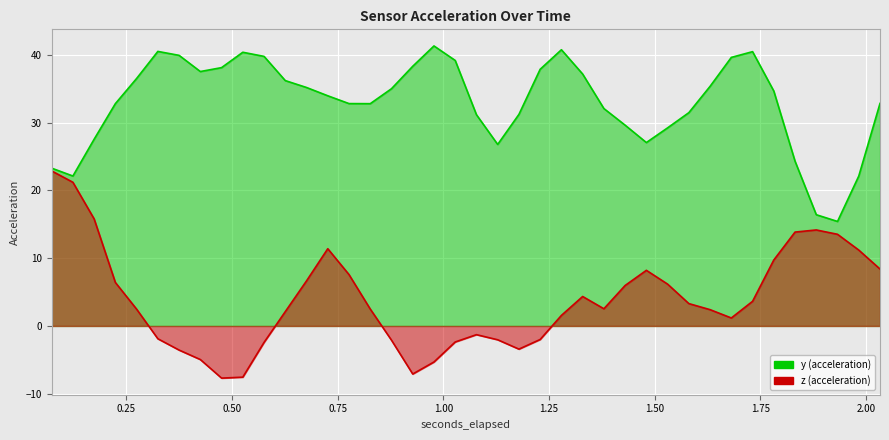

Reading left to right, transcribe all the data shown in this chart.

y: 23.3	22.1	27.6	32.8	36.5	40.5	39.9	37.5	38.1	40.4	39.8	36.2	35.2	34.0	32.8	32.8	35.0	38.3	41.3	39.2	31.2	26.8	31.2	37.9	40.8	37.2	32.1	29.6	27.1	29.2	31.5	35.4	39.6	40.5	34.7	24.3	16.4	15.4	22.1	32.8
z: 22.9	21.2	15.8	6.4	2.5	-1.9	-3.6	-5.0	-7.7	-7.6	-2.4	2.1	6.7	11.4	7.6	2.5	-2.1	-7.1	-5.3	-2.4	-1.3	-2.0	-3.4	-2.0	1.6	4.3	2.5	6.0	8.2	6.2	3.3	2.4	1.2	3.6	9.7	13.9	14.2	13.5	11.2	8.4